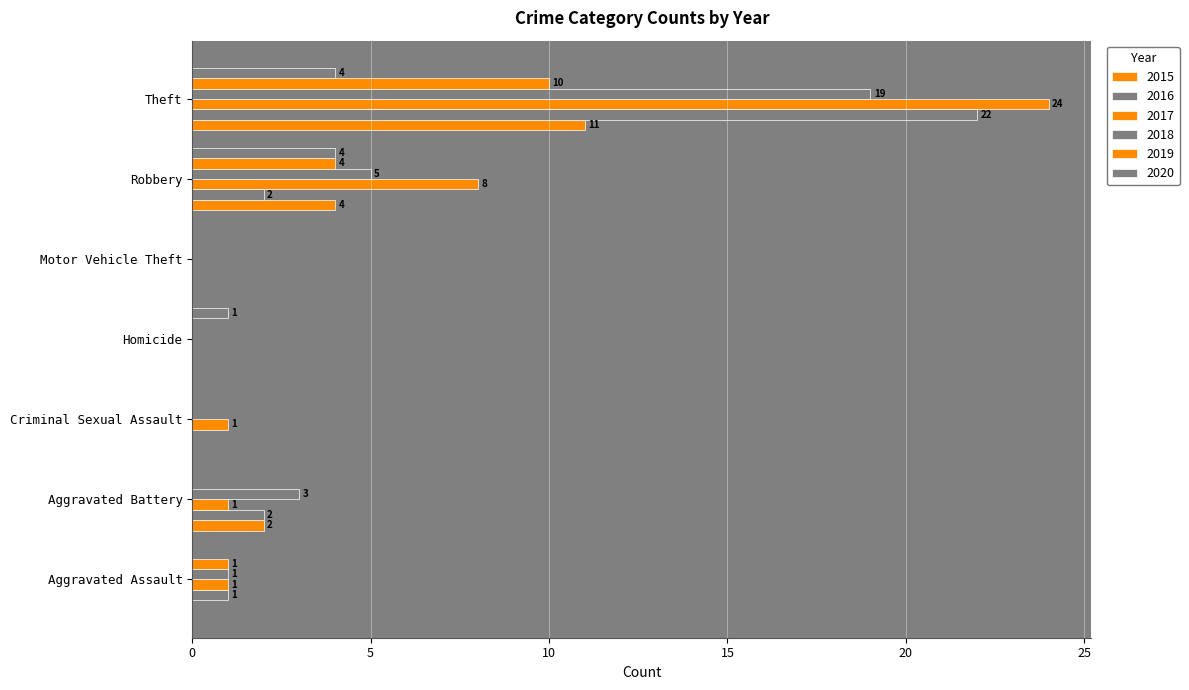

What is the label of the 7th bar from the right?

Aggravated Assault